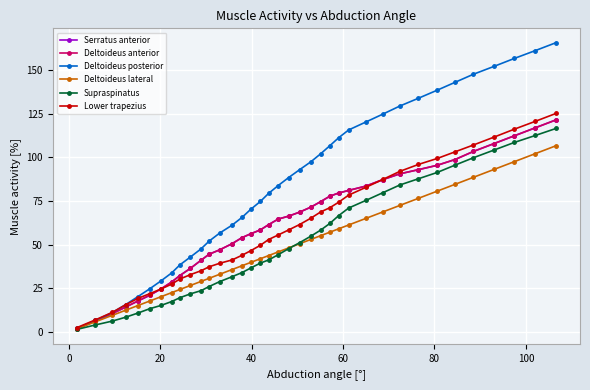

What is the difference between the second highest and second lowest values in the Supraspinatus series?

108.5